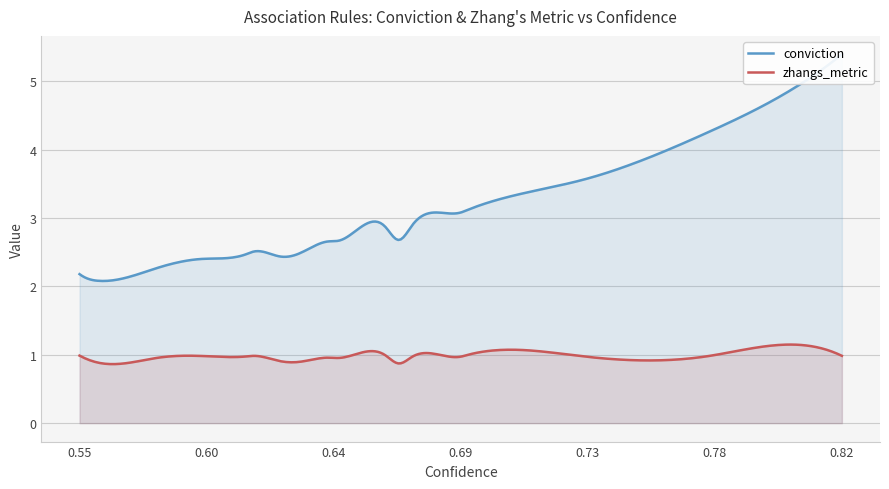

True or false: zhangs_metric and conviction cross at least once.

False